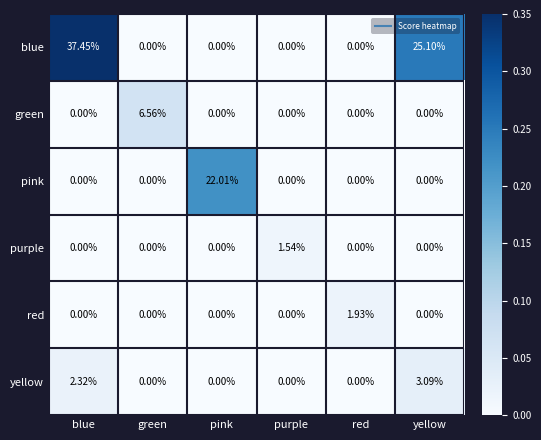

Which series has the largest range (max minus min)?

blue